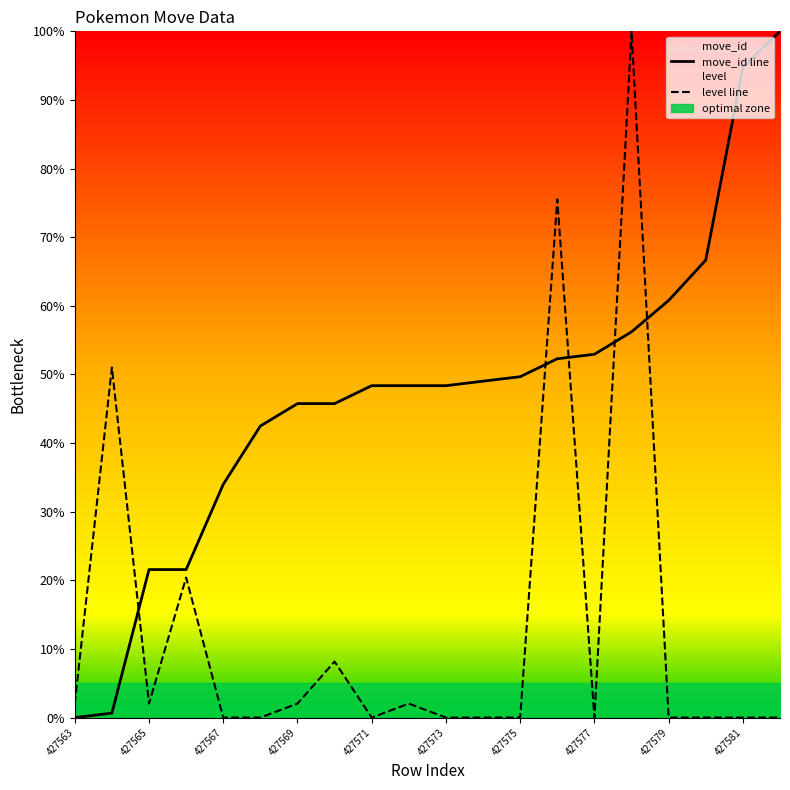

True or false: level line and move_id line intersect in this chart.

True